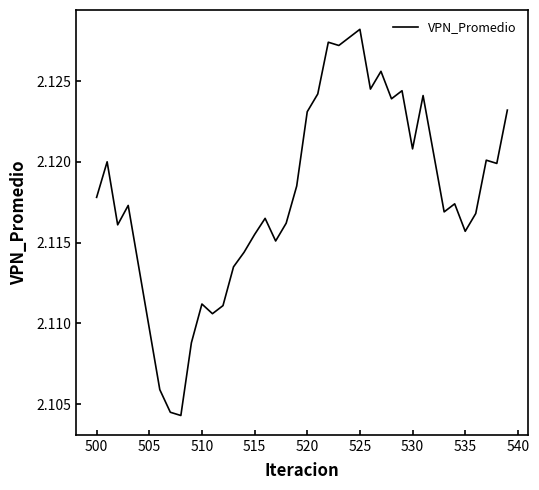

What is the average value?

2.1